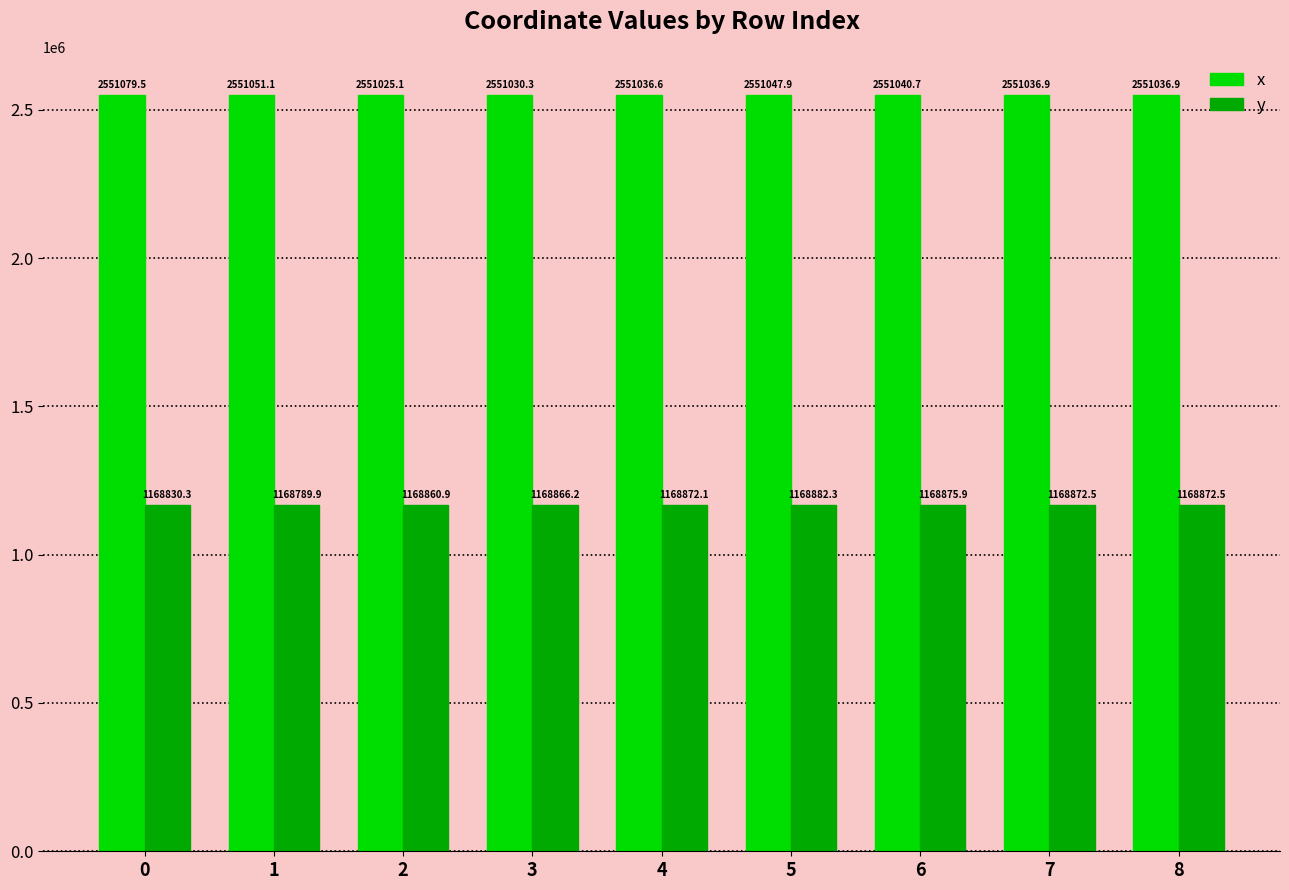

List the series in order of their peak value, lowest first.

y, x